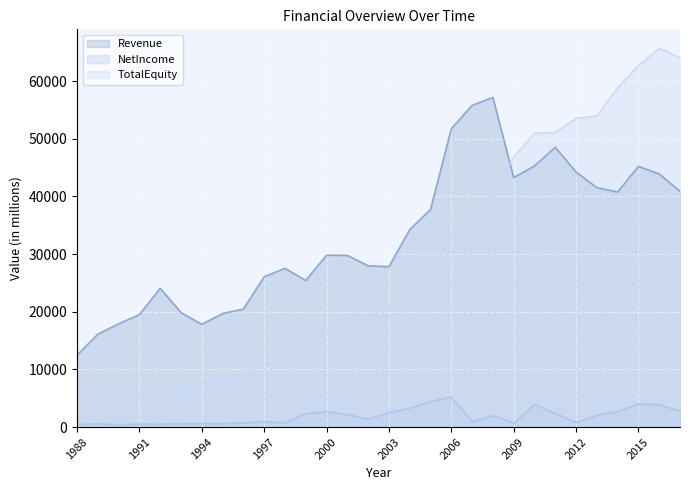

True or false: Revenue has more than 0 interior local peaks.

True